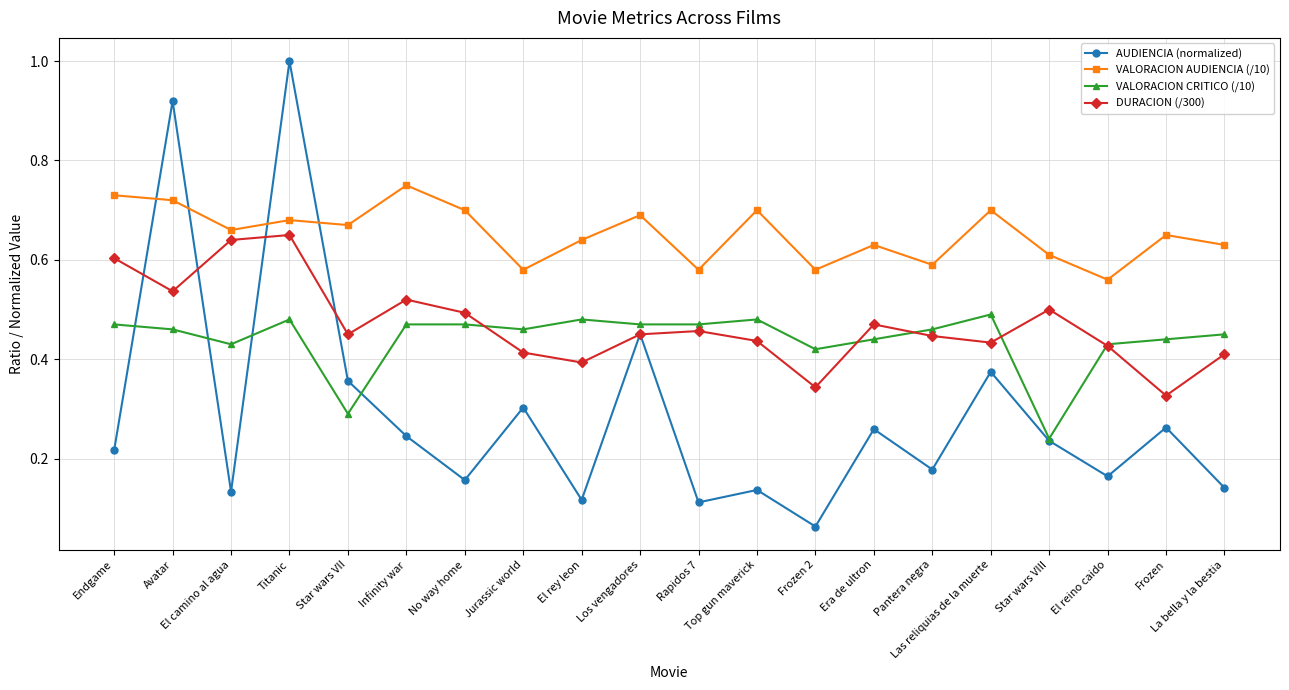

Where is the first local minimum for AUDIENCIA (normalized)?

El camino al agua